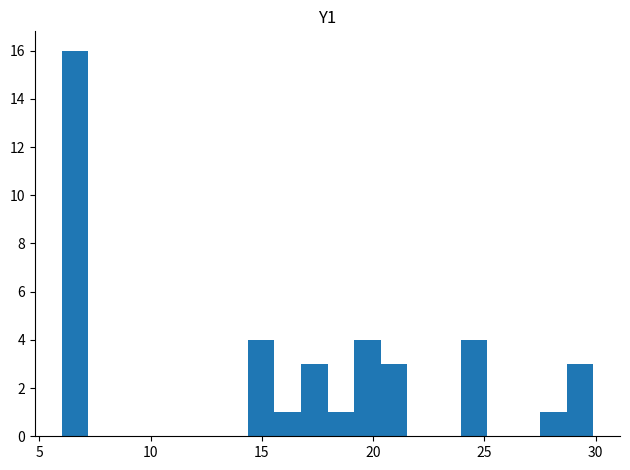

Around what value on the x-axis is the tallest bar? Give the approximate position of its centre, as read against the axis.

6.5